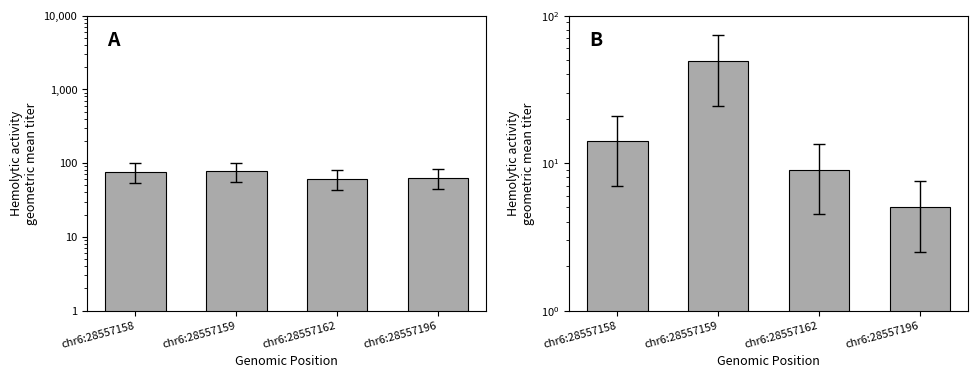

What is the maximum value shown in the chart?

78